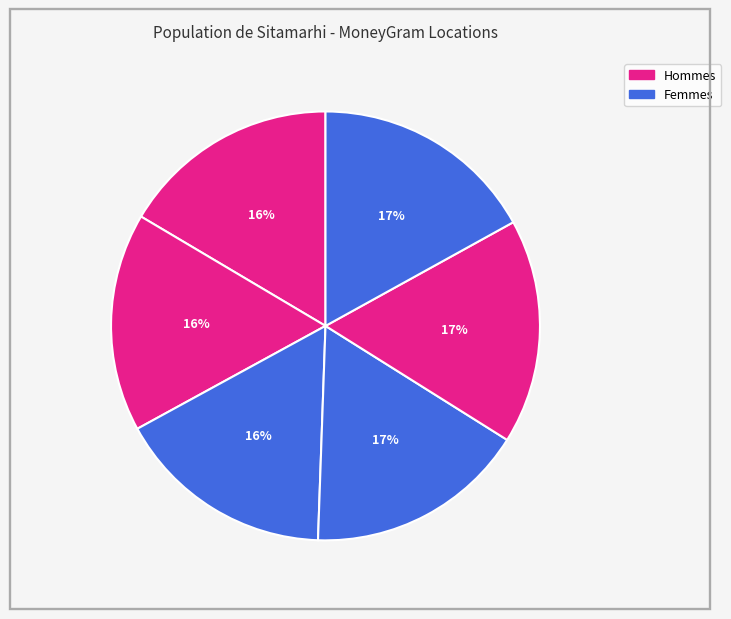

How many segments does this pie chart have?

6